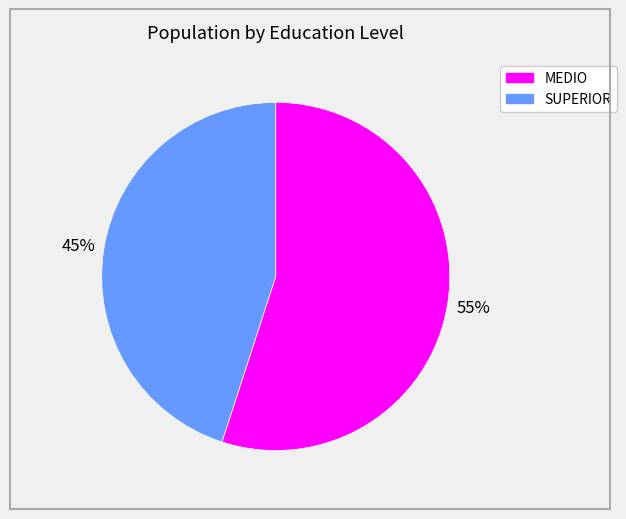

Rank the categories by value from lowest to highest.

SUPERIOR, MEDIO